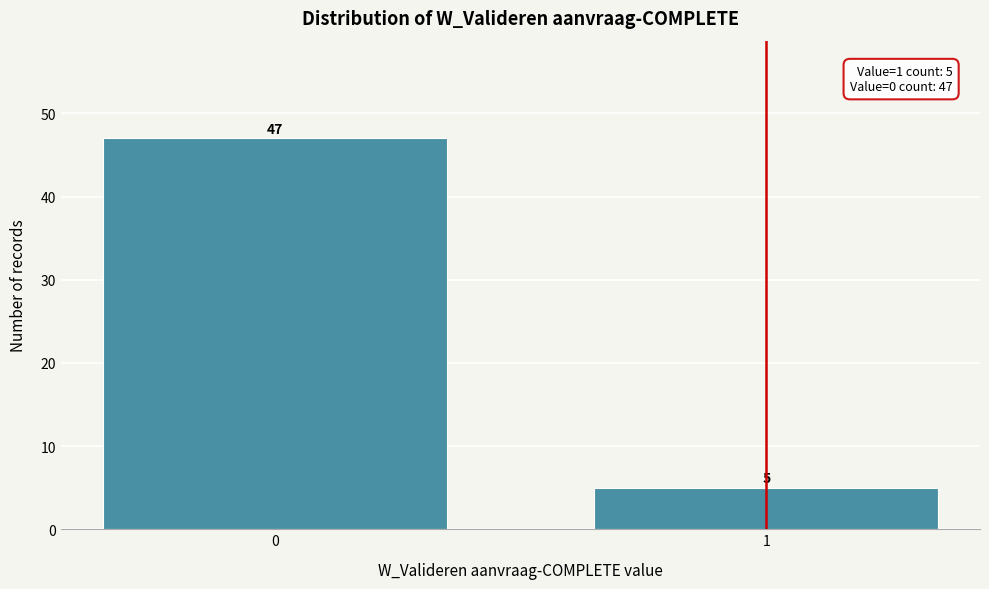

Reading right to left, transcribe all the data shown in this chart.

1=5	0=47